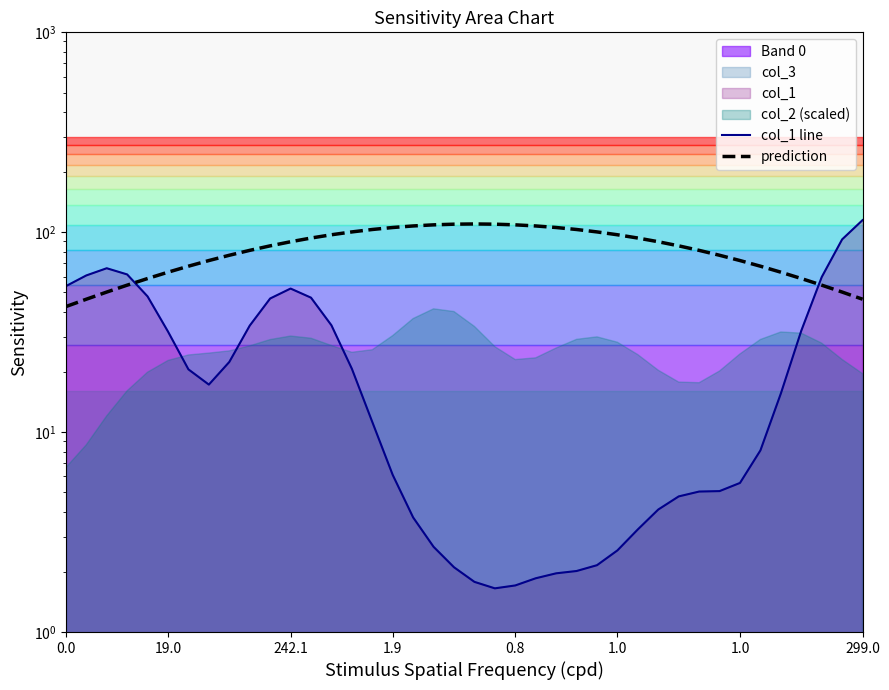

Which series has the largest total across all categories?

prediction